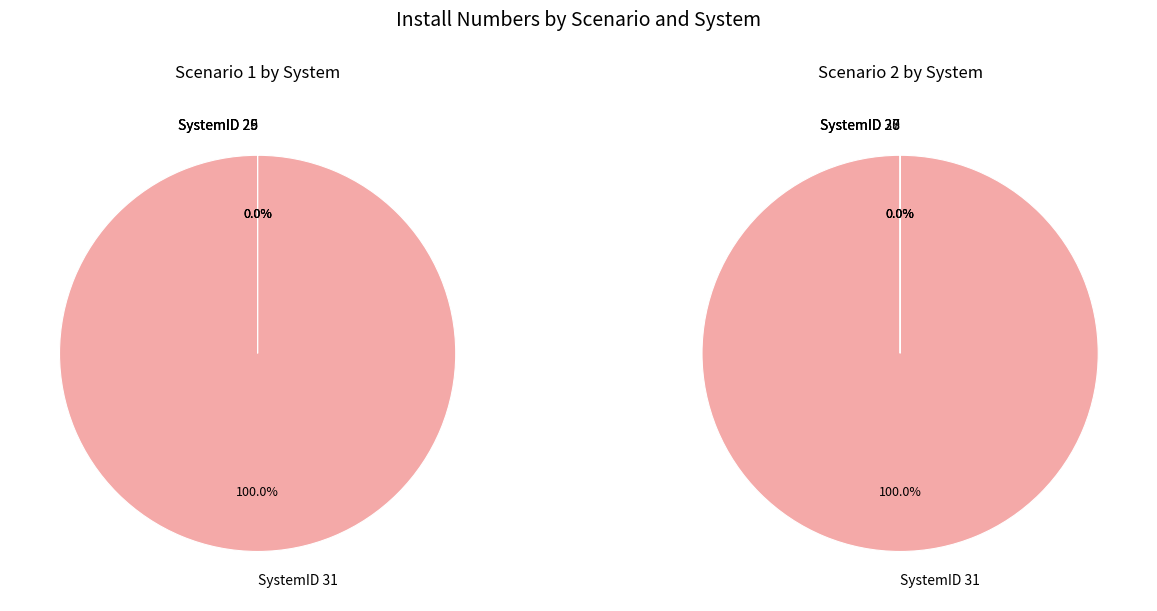

How many slices are in this pie chart?

4